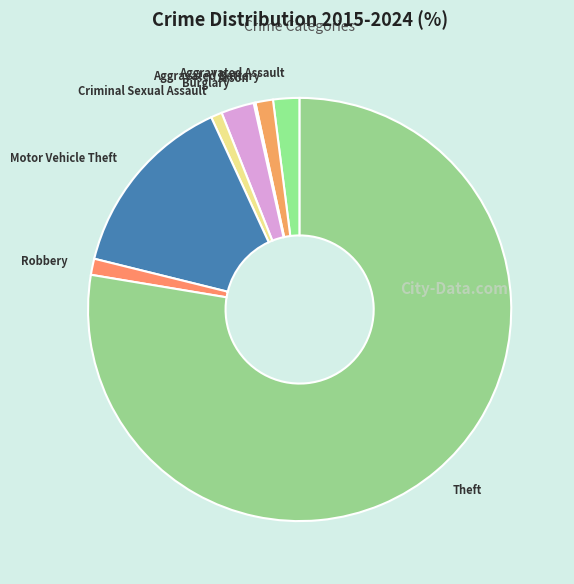

Is Burglary the majority of the pie?

No